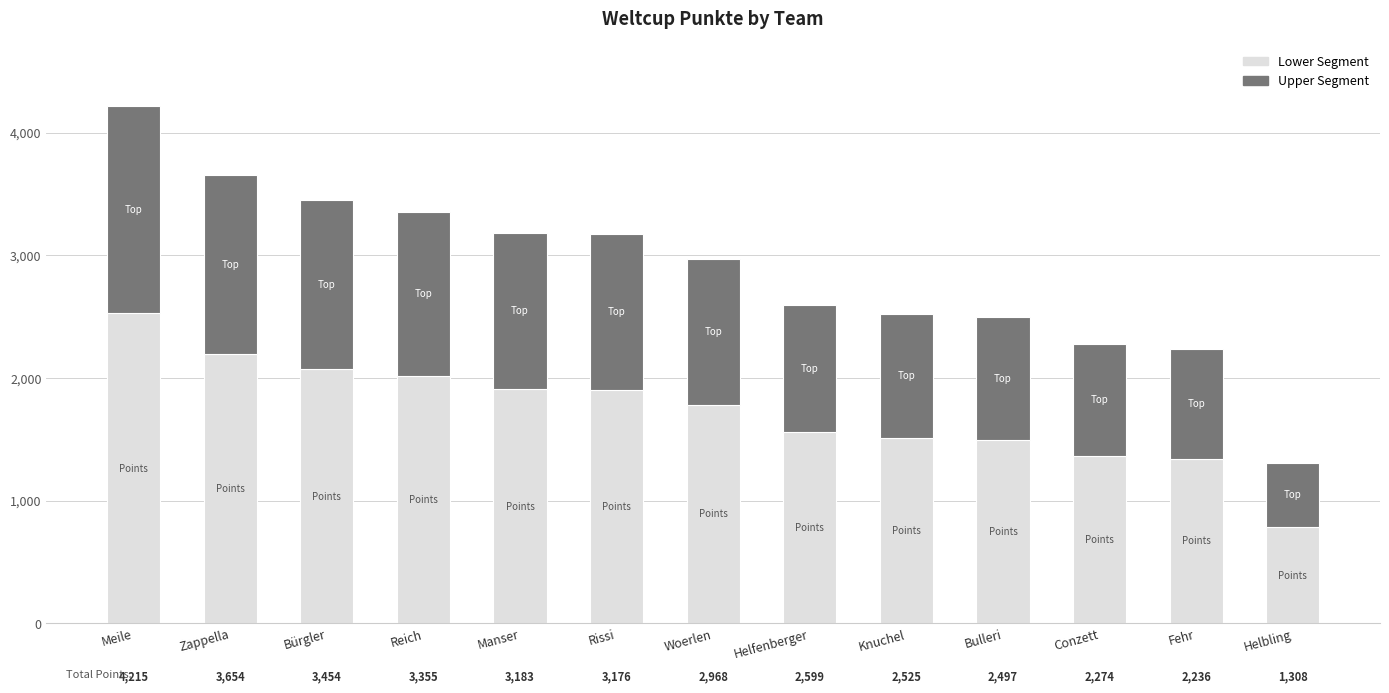

At which label does Upper Segment first exceed 1187?

Meile